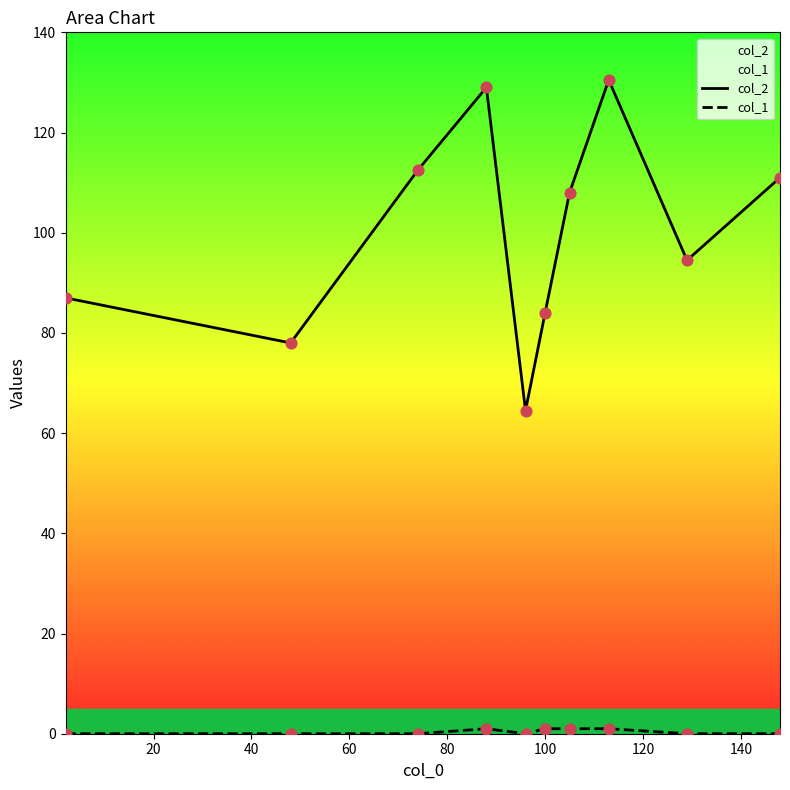

At how many categories does at least one series exceed 119?

2